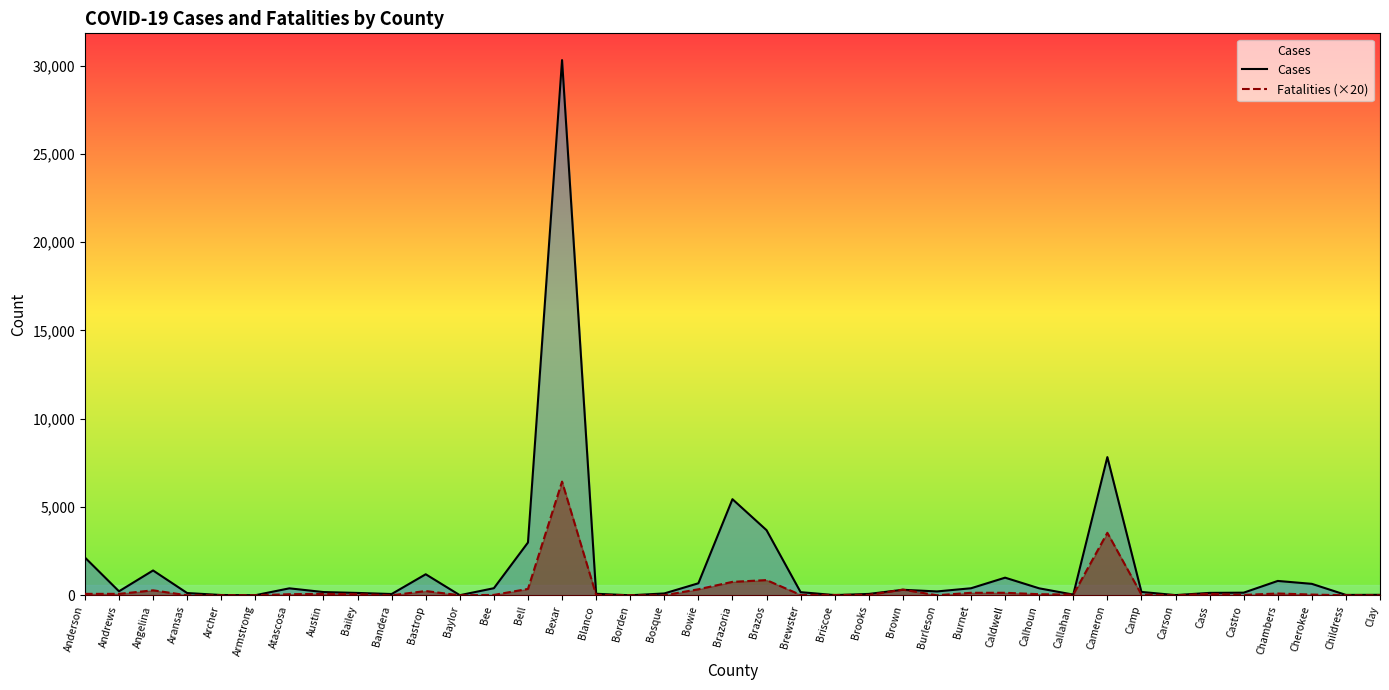

Reading left to right, what are all the values shown in this chart?

Cases: 2140	225	1405	126	15	4	393	182	132	71	1190	5	400	2990	30319	85	0	103	679	5443	3688	176	10	76	311	217	397	997	393	38	7827	188	10	135	147	812	647	20	25
Fatalities (×20): 80	80	280	0	0	0	60	80	60	0	240	0	20	360	6440	20	0	0	340	760	860	20	20	20	320	0	140	140	60	40	3540	40	0	80	20	100	40	0	0